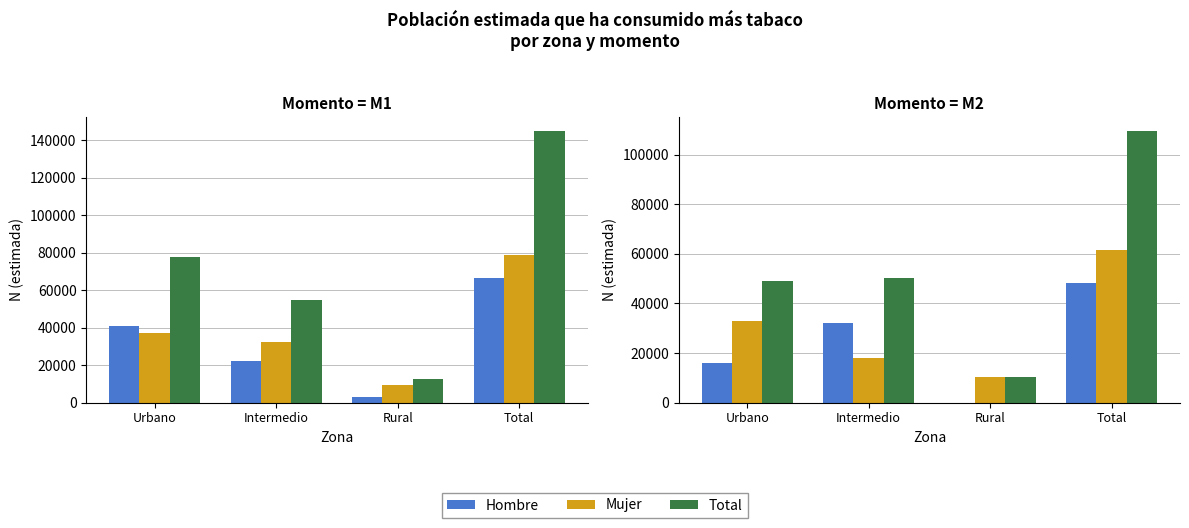

Rank the series at Intermedio from highest to lowest value.

Total, Hombre, Mujer